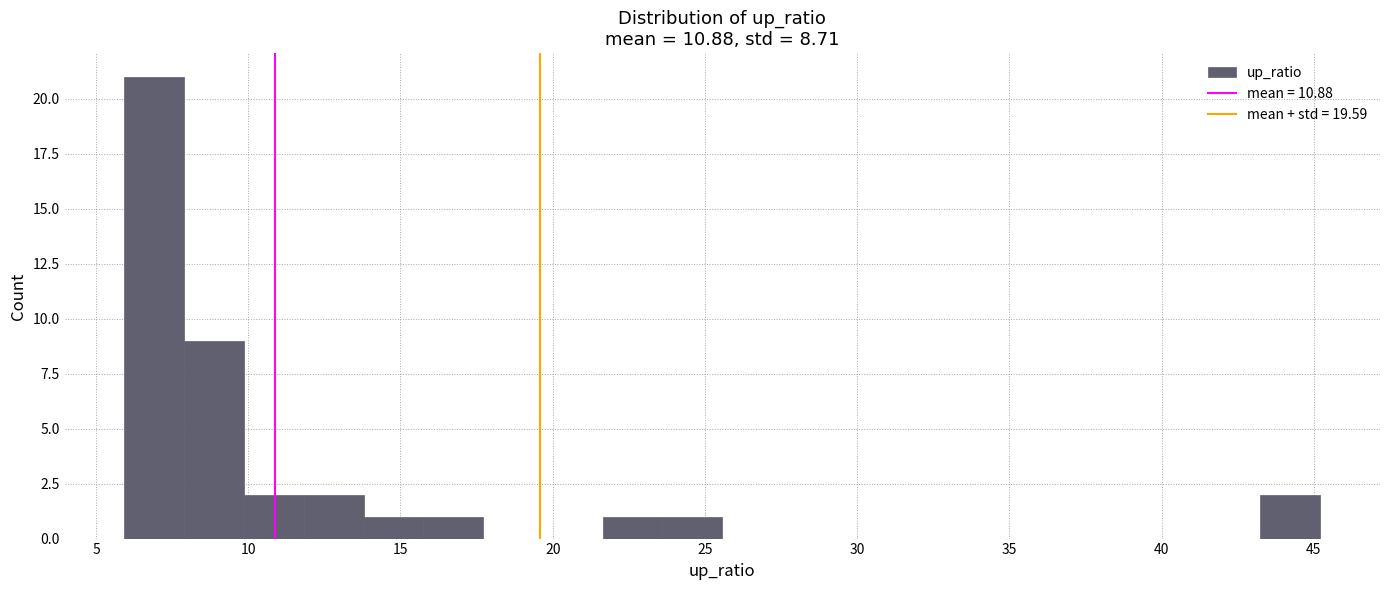

Read against the x-axis, roughly where is the centre of the tallest bar?

7.0